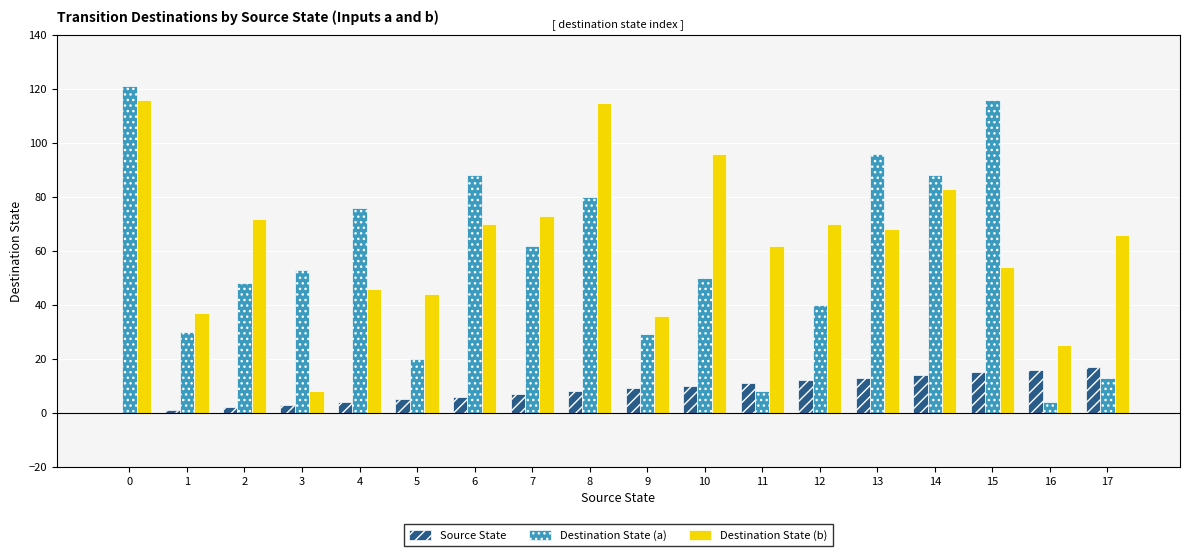

Where is Destination State (b) nearest to the value 62?

11